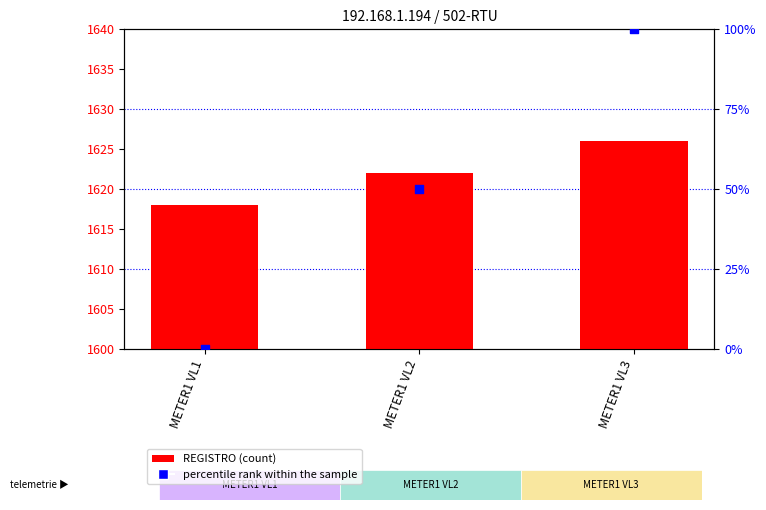

At which category is the sum across all series the highest?

METER1 VL3